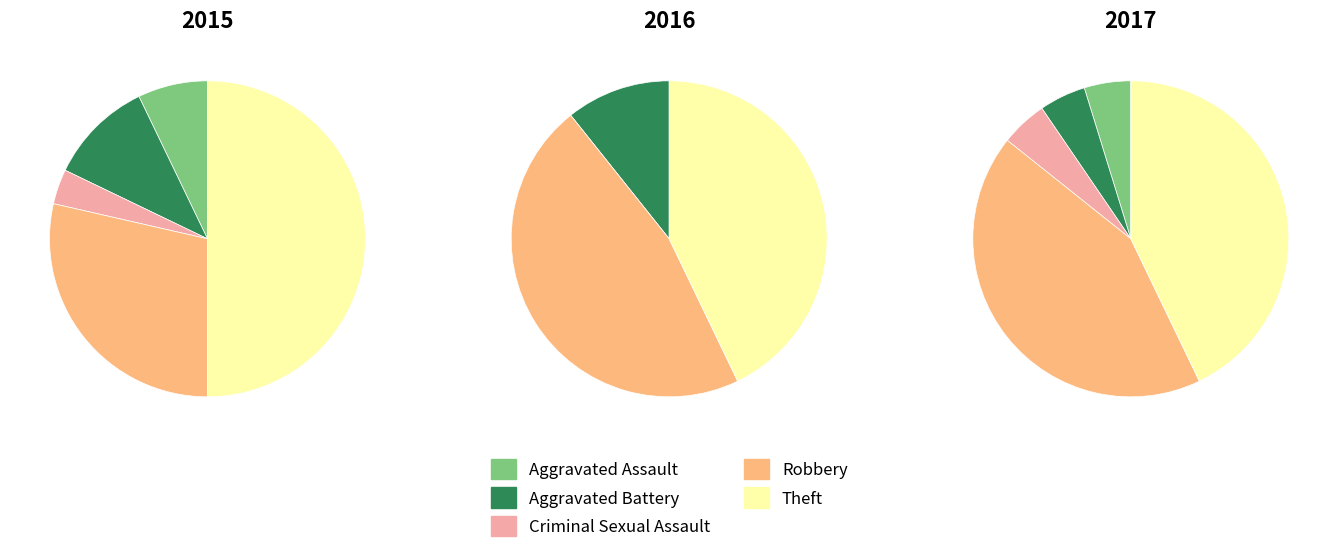

Which slice is the smallest?

Aggravated Assault